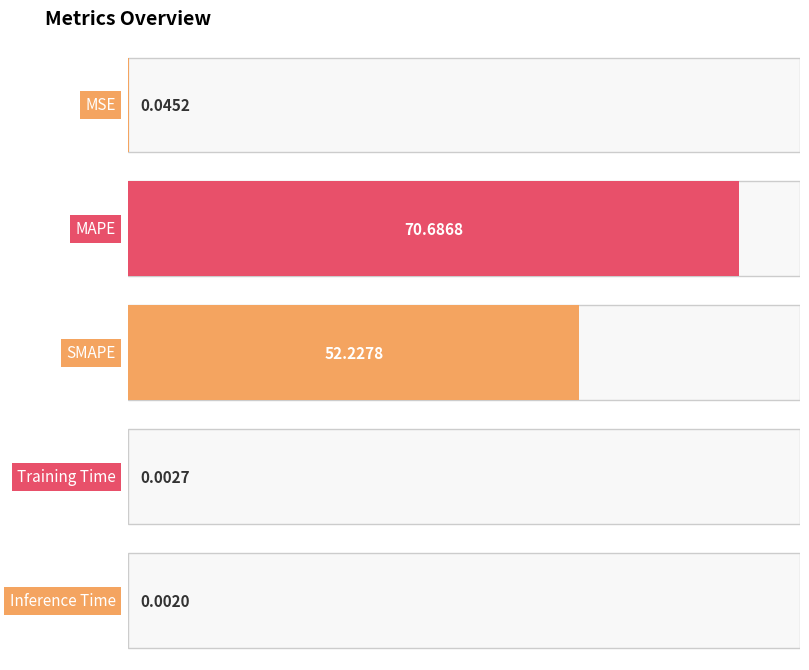

The chart shows a value of 0.1 at MSE. True or false?

False